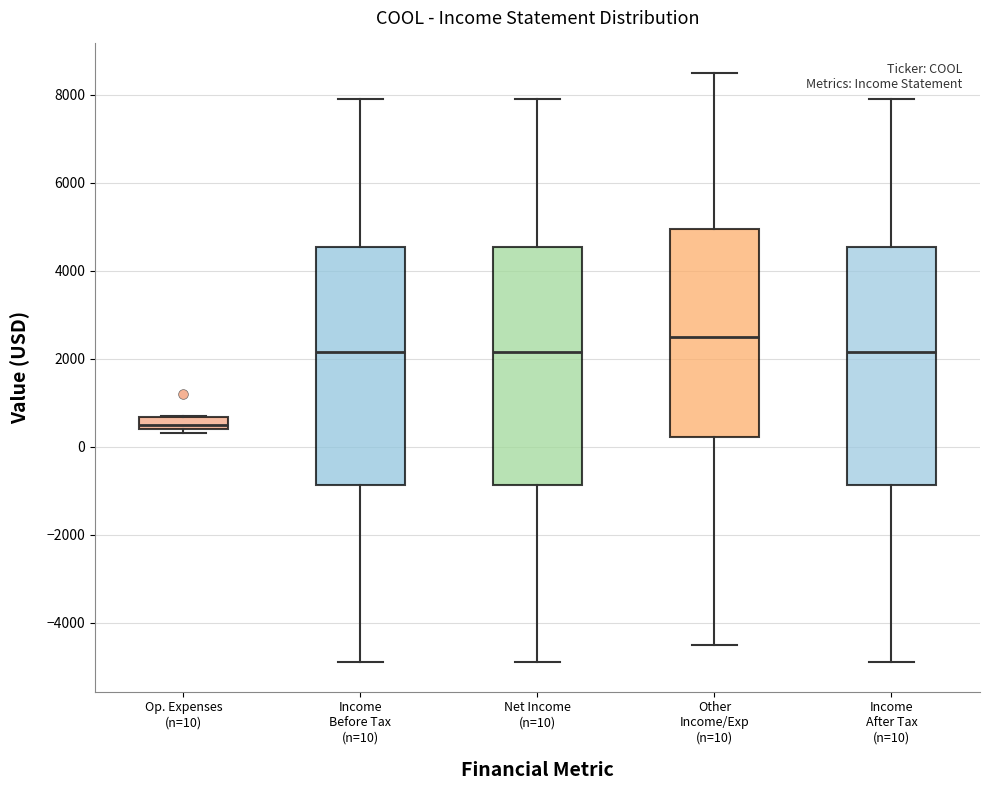

Which box has the highest median line?

Other Income/Exp (n=10)